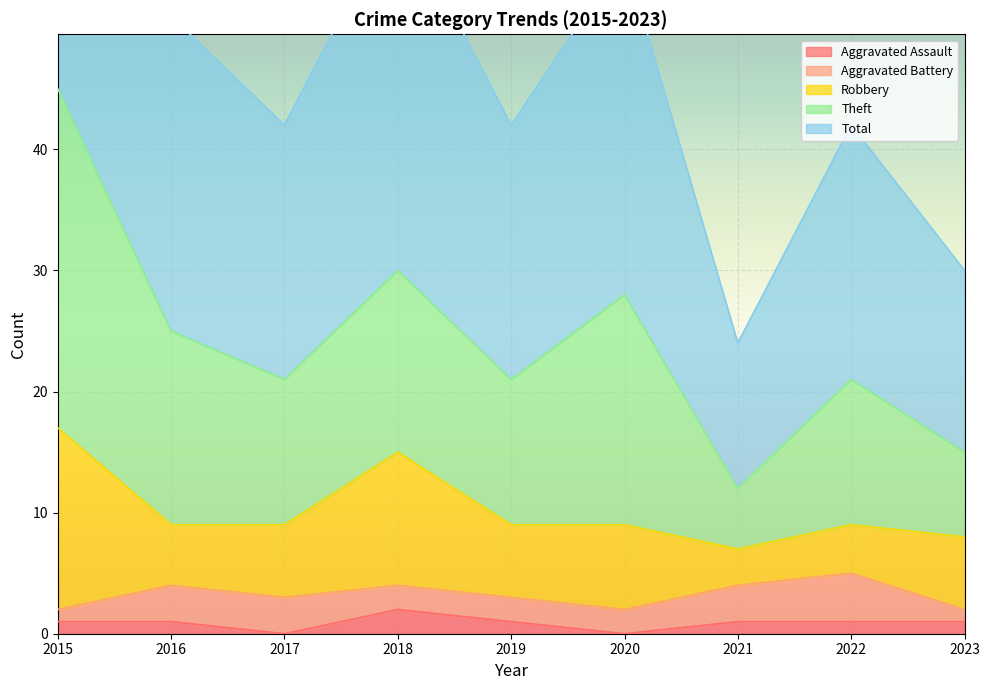

What is the difference between the Aggravated Assault values at 2017 and 2015?

1